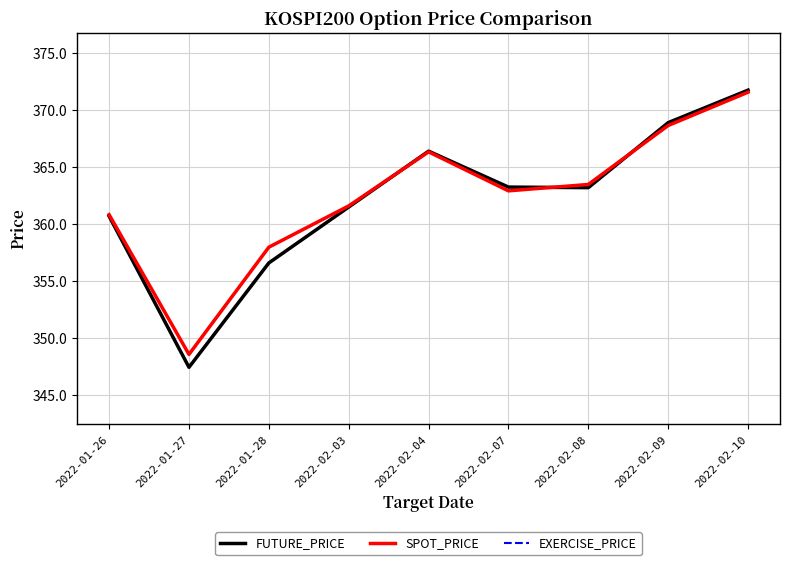

At how many categories does at least one series exceed 362?

5